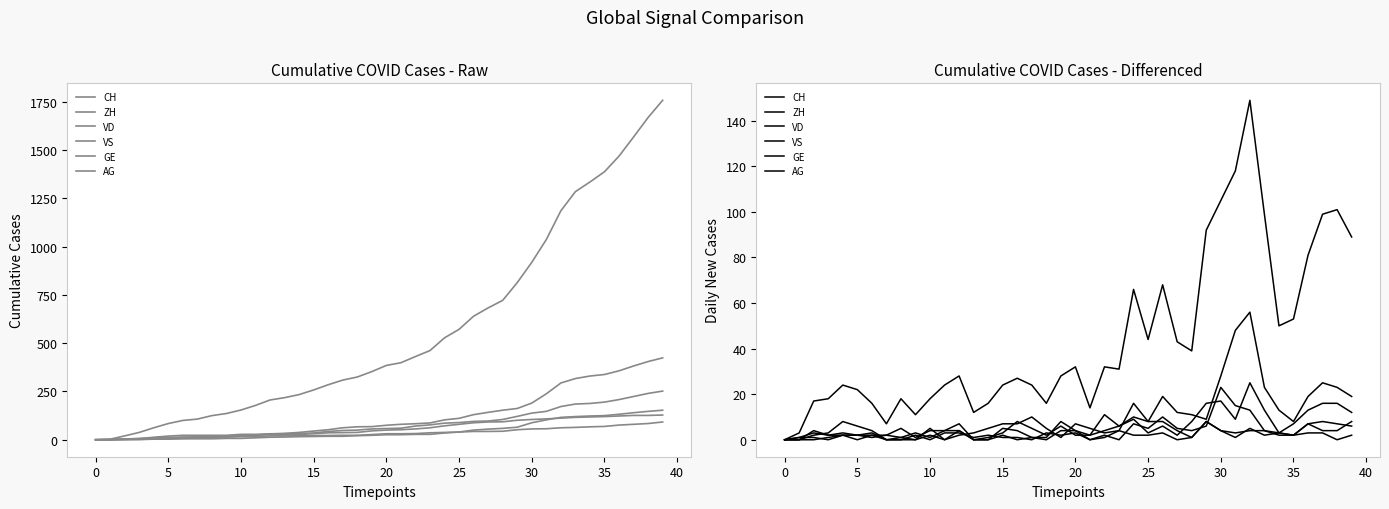

What is the average value of the VS series?

3